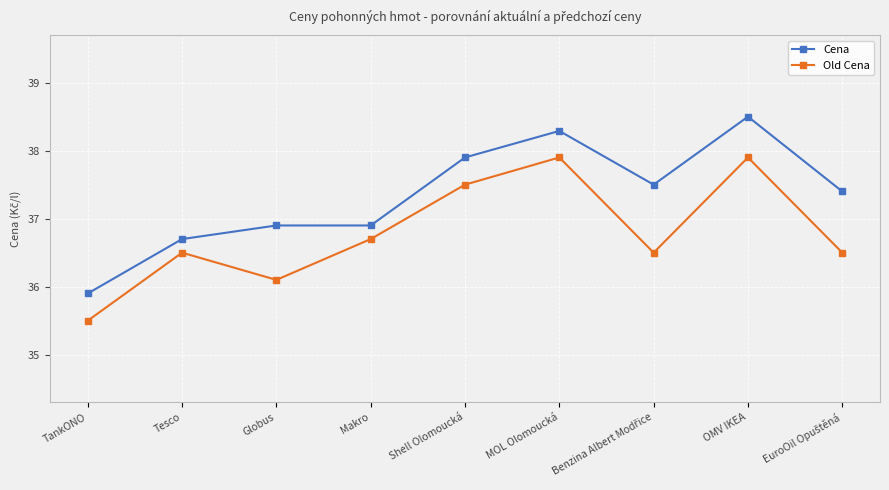

Reading right to left, transcribe all the data shown in this chart.

Cena: 37.4	38.5	37.5	38.3	37.9	36.9	36.9	36.7	35.9
Old Cena: 36.5	37.9	36.5	37.9	37.5	36.7	36.1	36.5	35.5